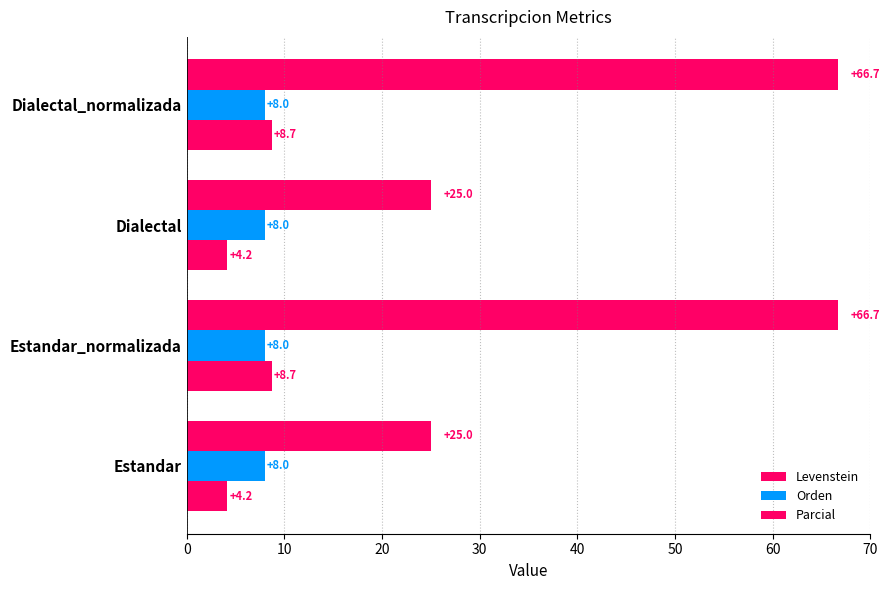

Count the number of categories in the chart.

4